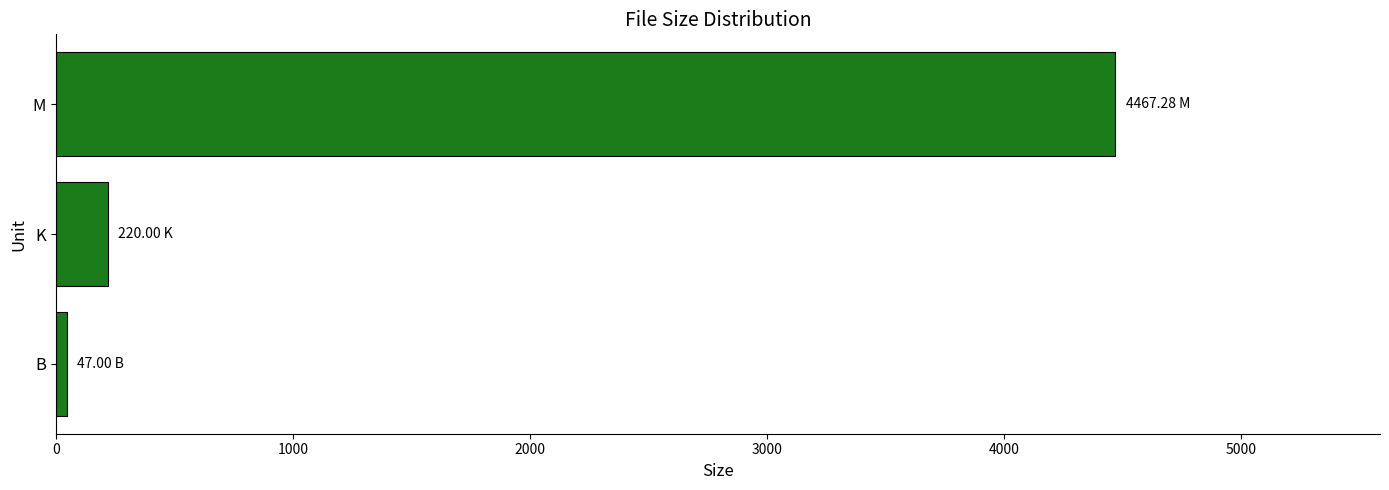

Where is the data nearest to the value 2257?

K